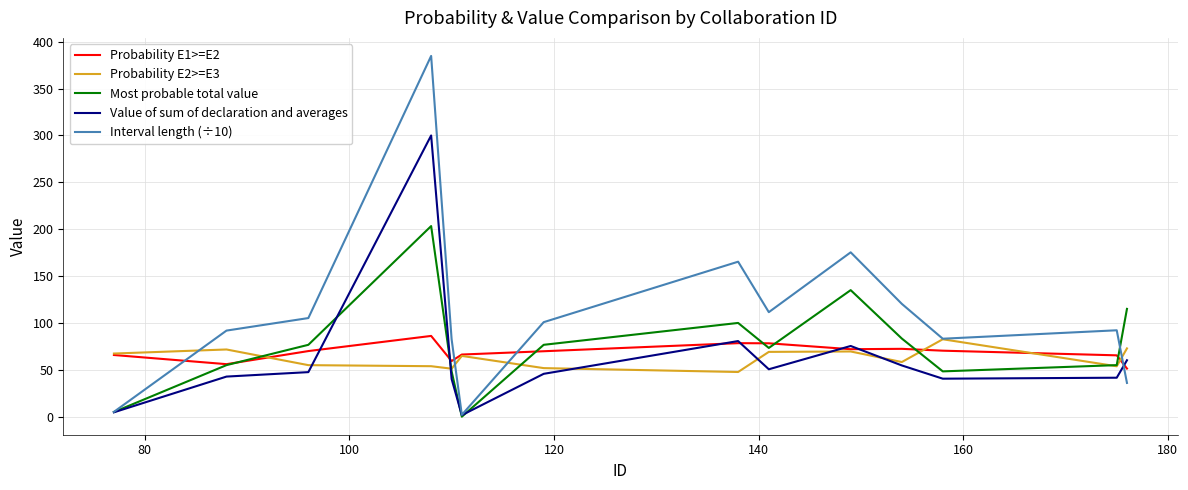

How many values in the Value of sum of declaration and averages series exceed 47?

7